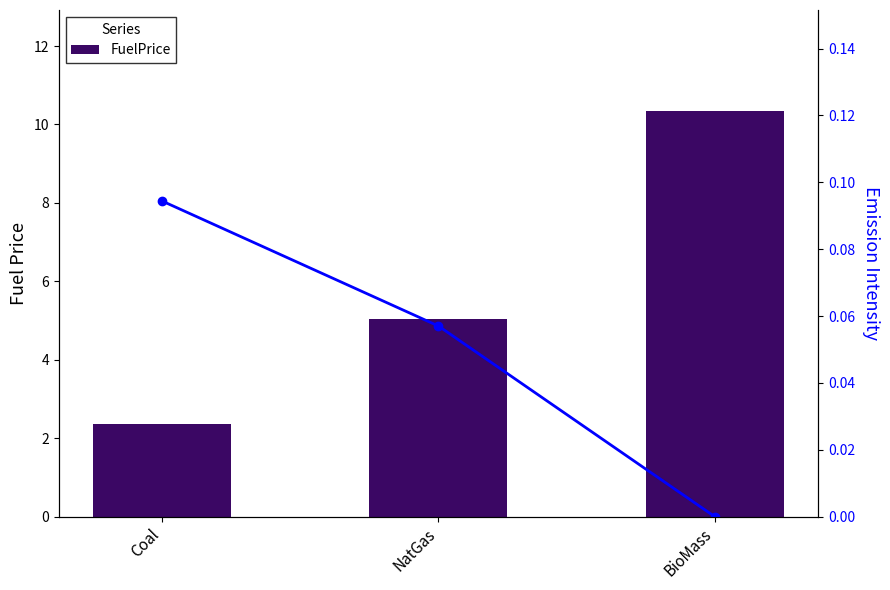

At which category is the sum across all series the highest?

BioMass